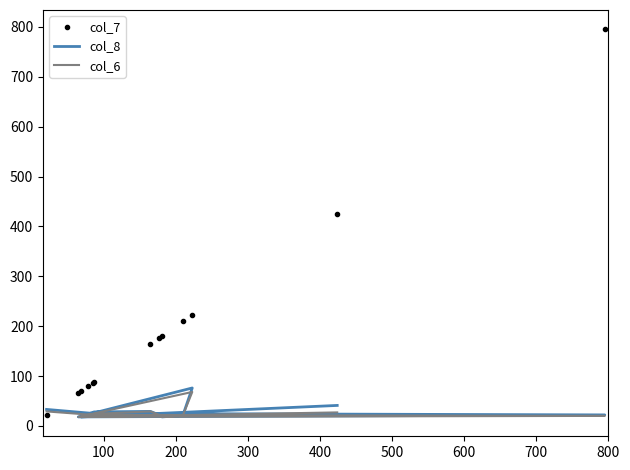

What is the maximum value for col_6?

68